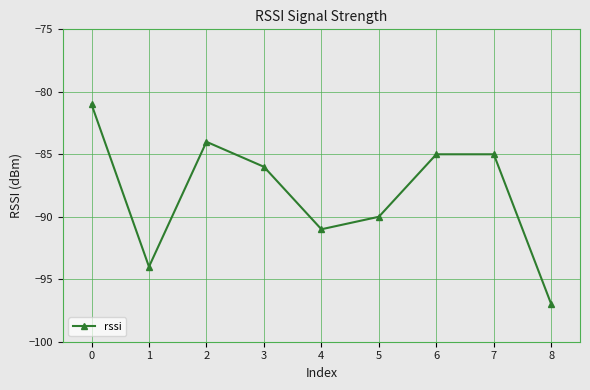

What is the change in value from 4 to 8?

-6